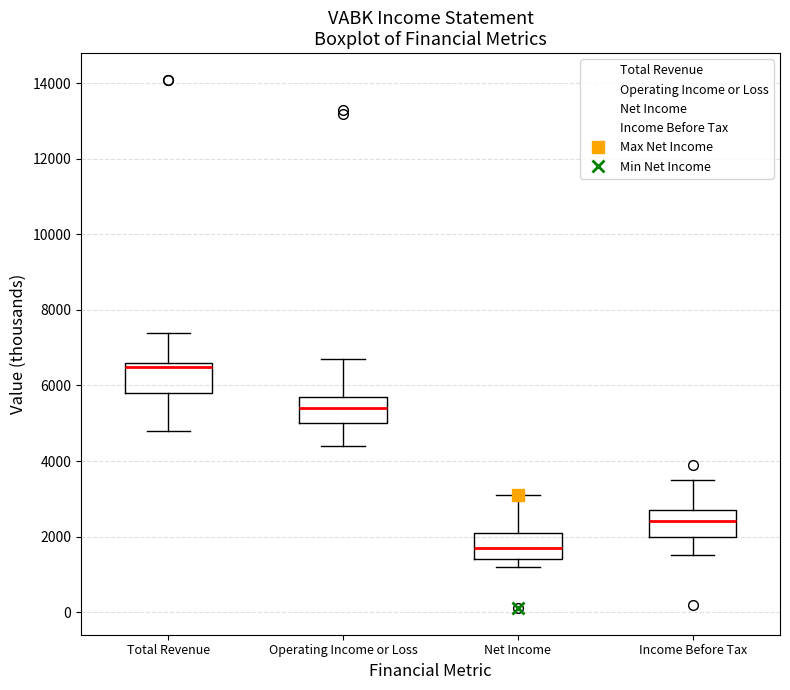

Reading left to right, transcribe this box plot: for each box, give where its median line is, the range the box spans, and where its two whiskers end, as read against the y-axis. The values are not printed on the chart, so give them approximately, as read against the axis.

Total Revenue: median 6600 (just below the box's upper edge), box 5800 to 6600, whiskers 4800 to 7400
Operating Income or Loss: median 5400, box 5000 to 5800, whiskers 4400 to 6800
Net Income: median 1800, box 1400 to 2200, whiskers 1200 to 3200
Income Before Tax: median 2400, box 2000 to 2800, whiskers 1600 to 3600